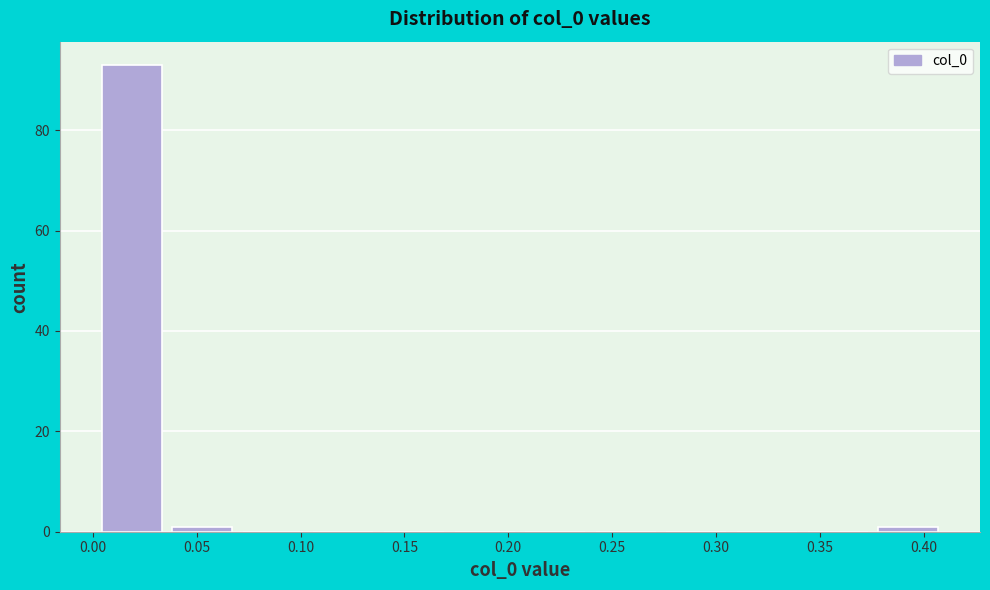

Reading left to right, transcribe this chart: for each bar, give the range it covers on the x-axis and its height. Neither the bar edges nor the heights are printed on the chart, so give them approximately, as read against the axes.

0.005 to 0.040: 94
0.040 to 0.070: under 2
0.070 to 0.105: 0
0.105 to 0.140: 0
0.140 to 0.175: 0
0.175 to 0.210: 0
0.210 to 0.240: 0
0.240 to 0.275: 0
0.275 to 0.310: 0
0.310 to 0.345: 0
0.345 to 0.380: 0
0.380 to 0.410: under 2